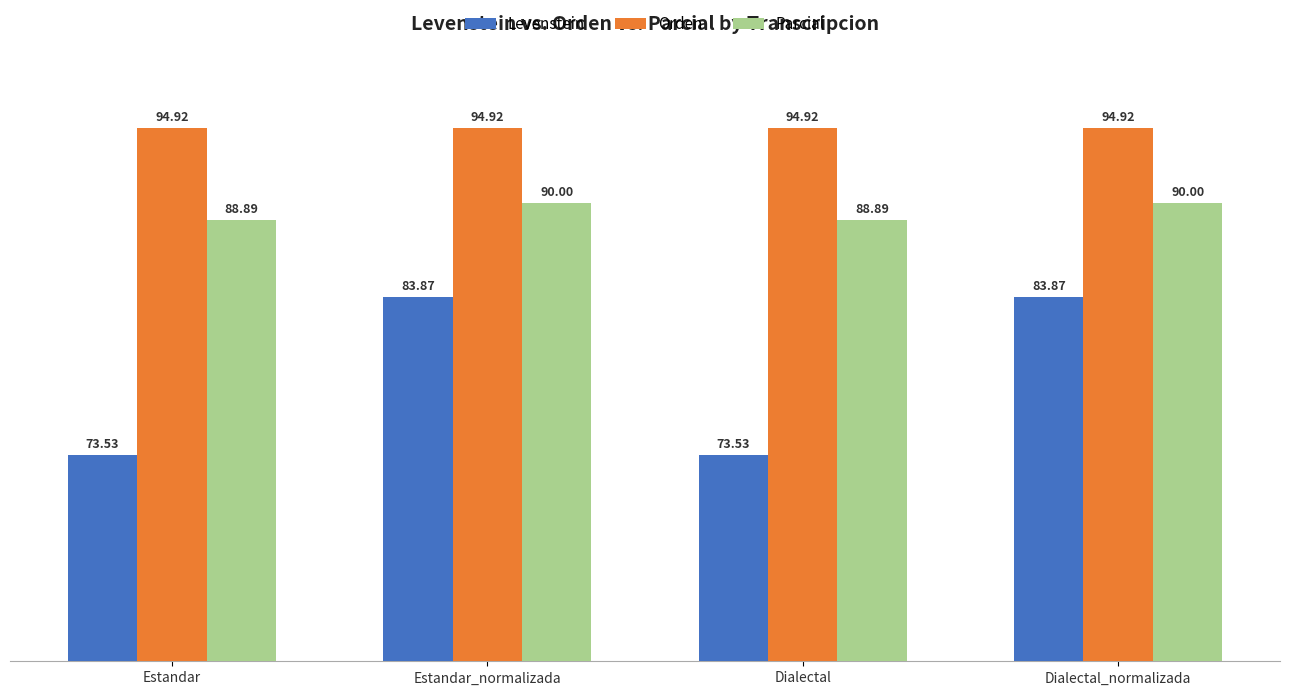

At which label does Levenstein first exceed 83?

Estandar_normalizada